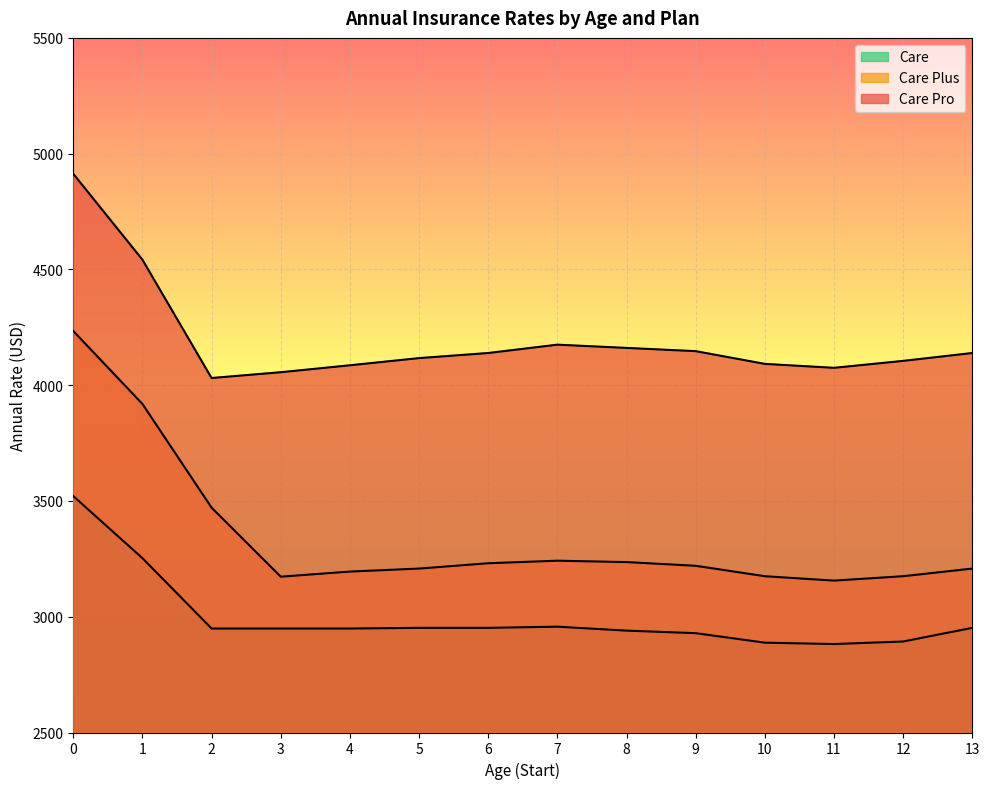

Which series changed the most between 5 and 6?

Care Plus